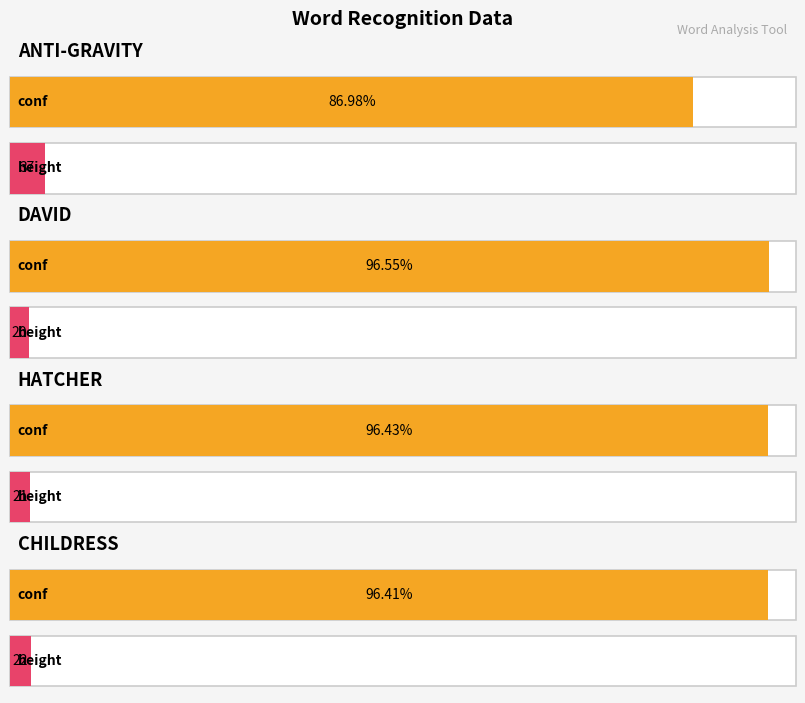

What is the total value across all series at conf?

376.4